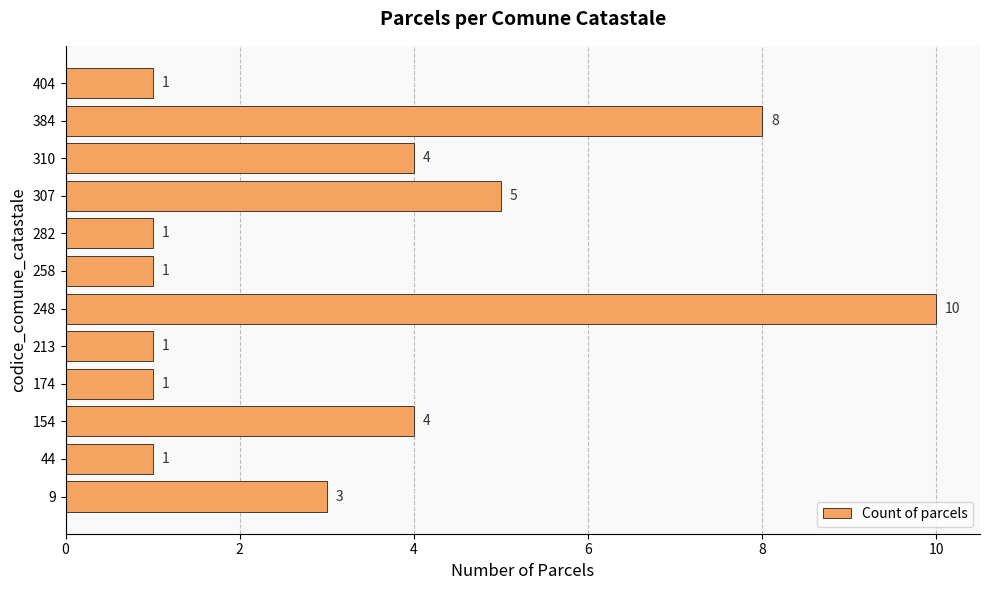

How many values are below 3?

6